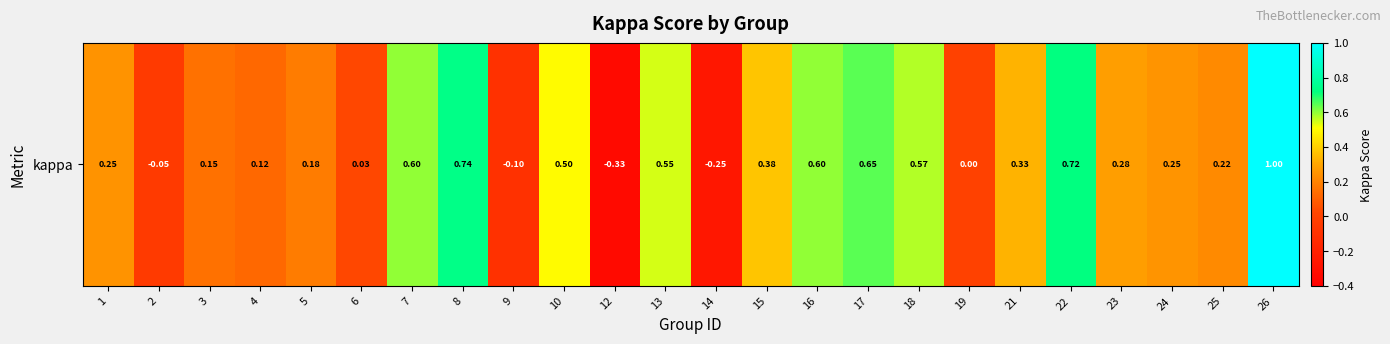

What is the difference between the maximum and minimum values?

1.3